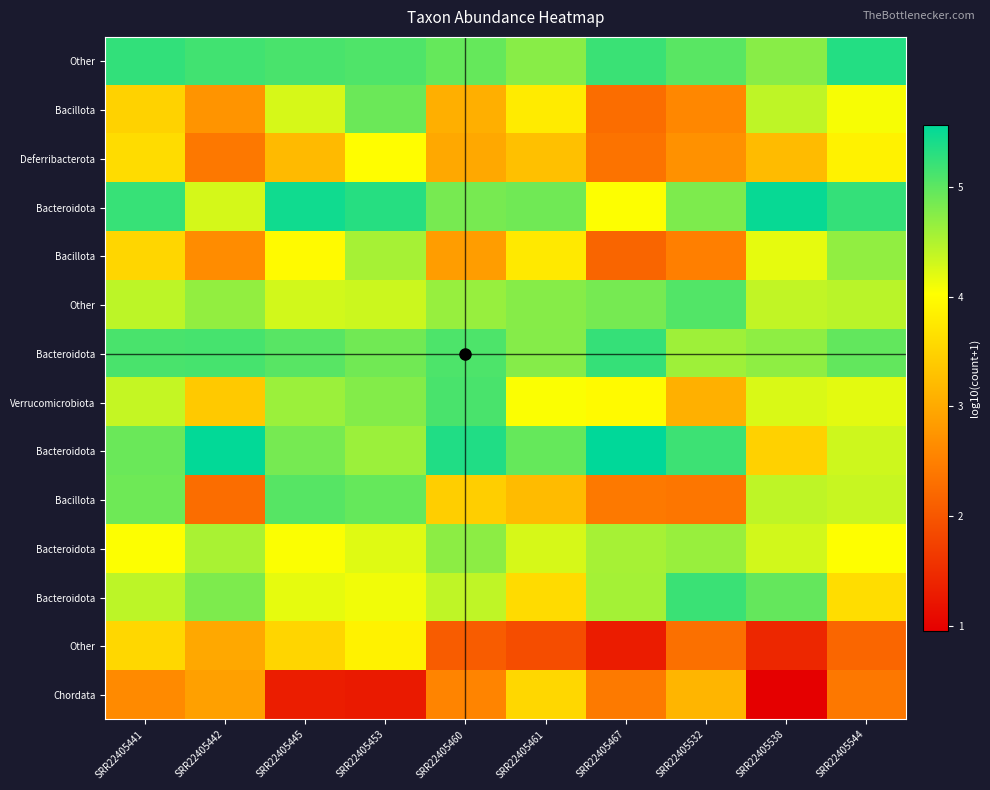

How many data points does each series have?

10